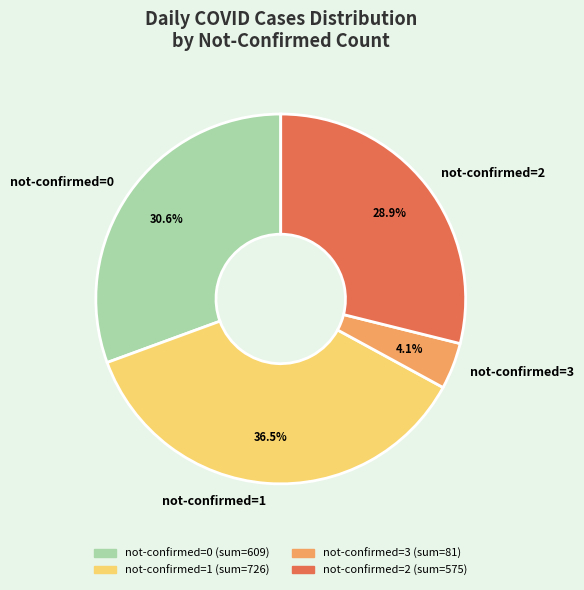

Rank the categories by value from lowest to highest.

not-confirmed=3, not-confirmed=2, not-confirmed=0, not-confirmed=1